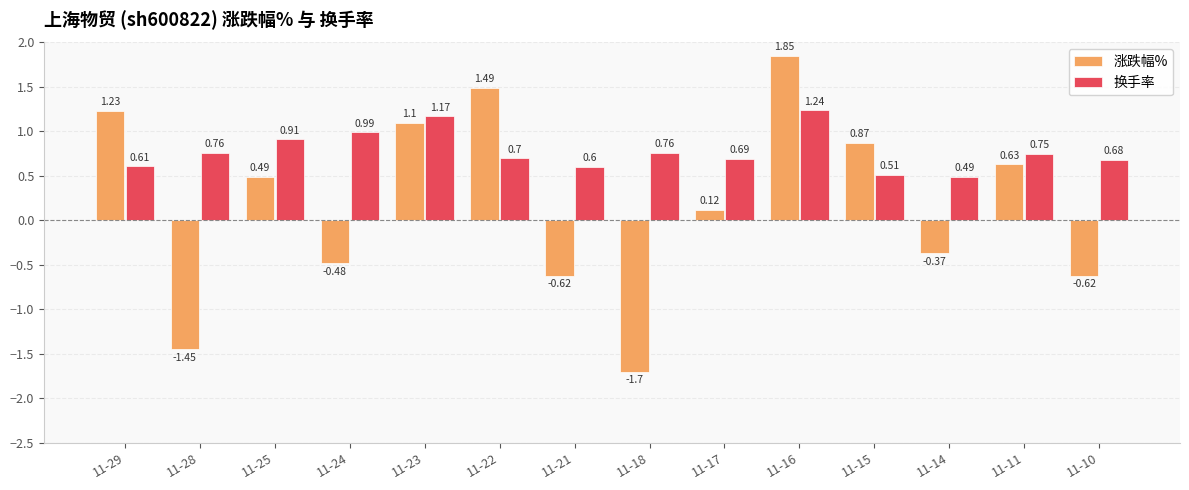

What is the difference between the 换手率 values at 11-25 and 11-16?

0.3